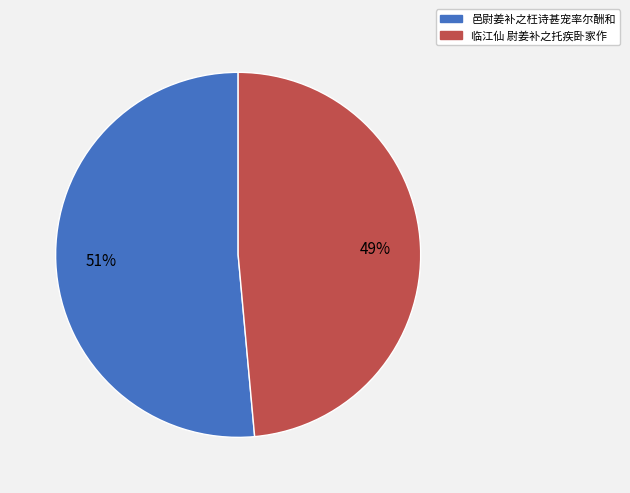

Do 临江仙 尉姜补之托疾卧家作 and 邑尉姜补之枉诗甚宠率尔酬和 together represent more than half of the pie?

Yes